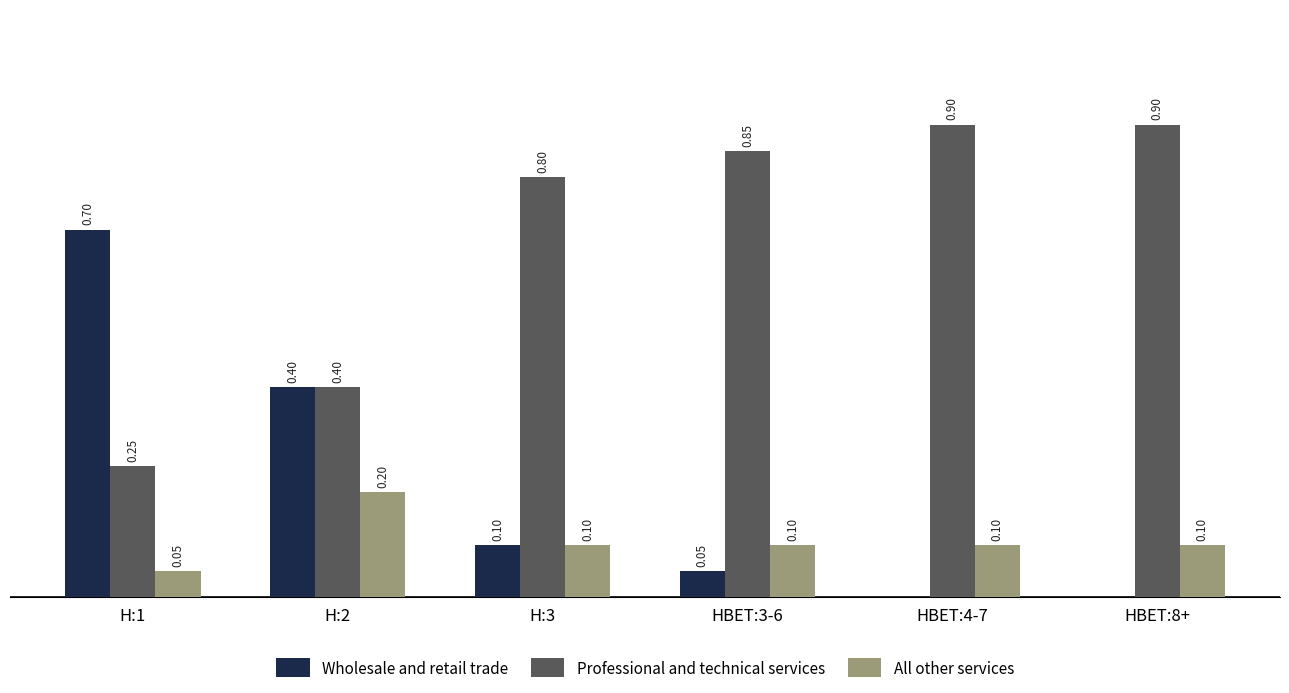

Which series changed the most between H:1 and H:2?

Wholesale and retail trade